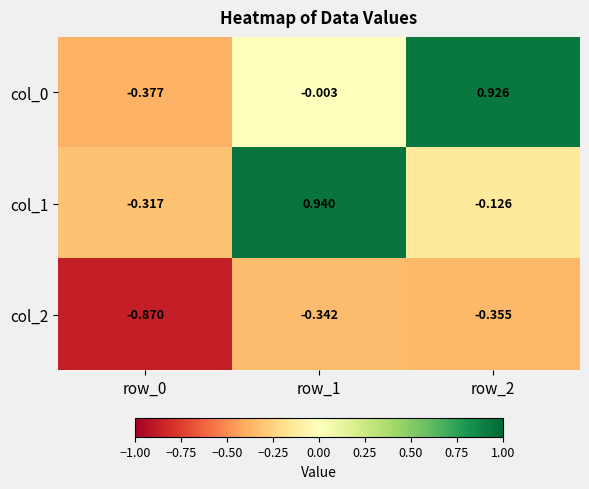

What is the total value across all series at row_1?

0.6